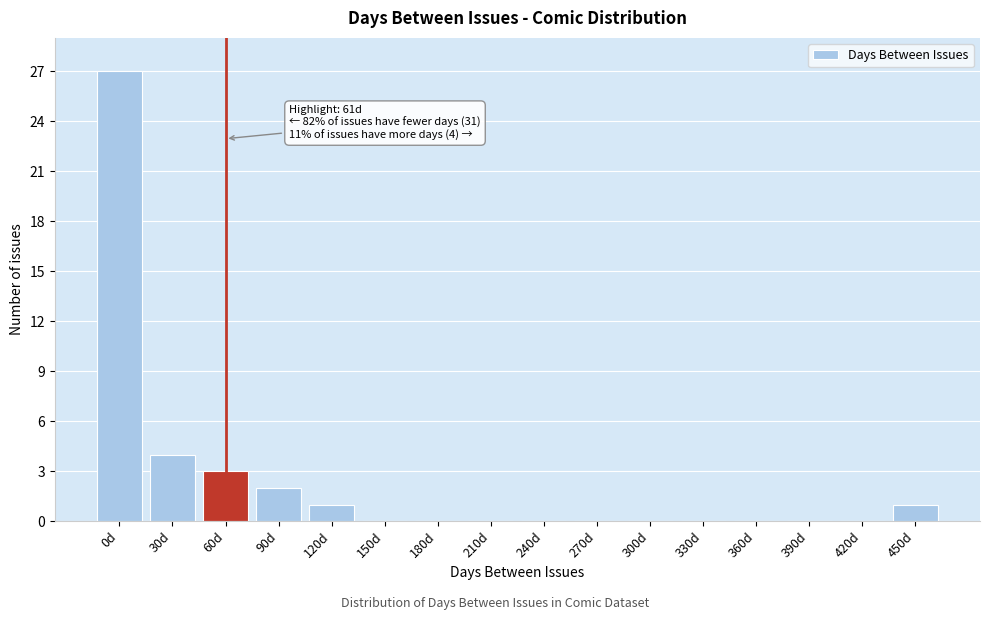

Reading left to right, list all the values displayed in this chart.

0d=27	30d=4	60d=3	90d=2	120d=1	150d=0	180d=0	210d=0	240d=0	270d=0	300d=0	330d=0	360d=0	390d=0	420d=0	450d=1